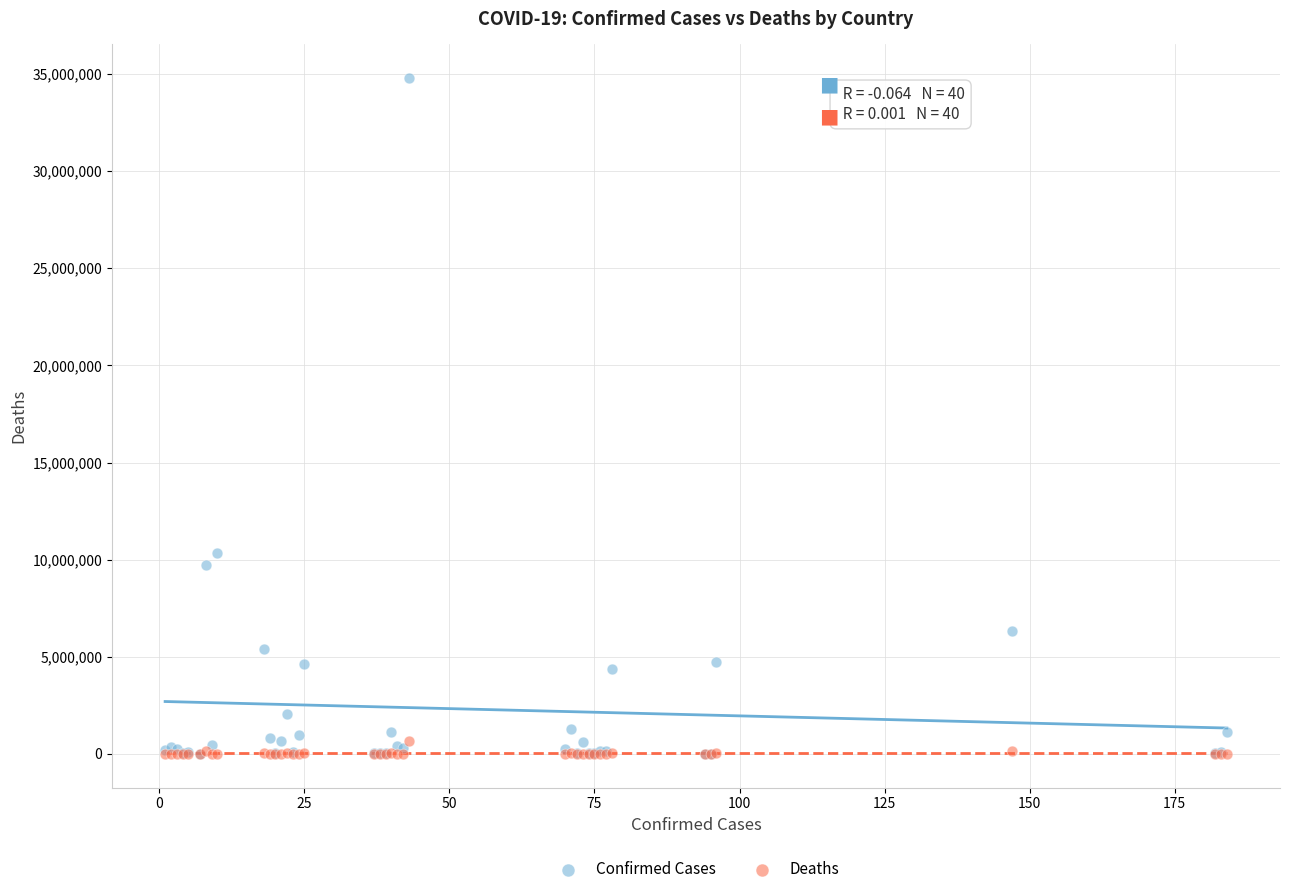

Across all series, what Y value is closest to 17391903?

10345256